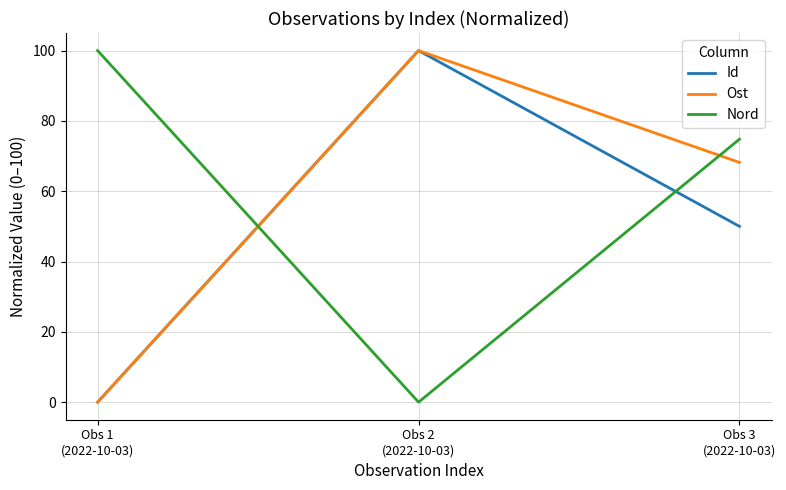

At which label does Ost first exceed 68?

Obs 2
(2022-10-03)